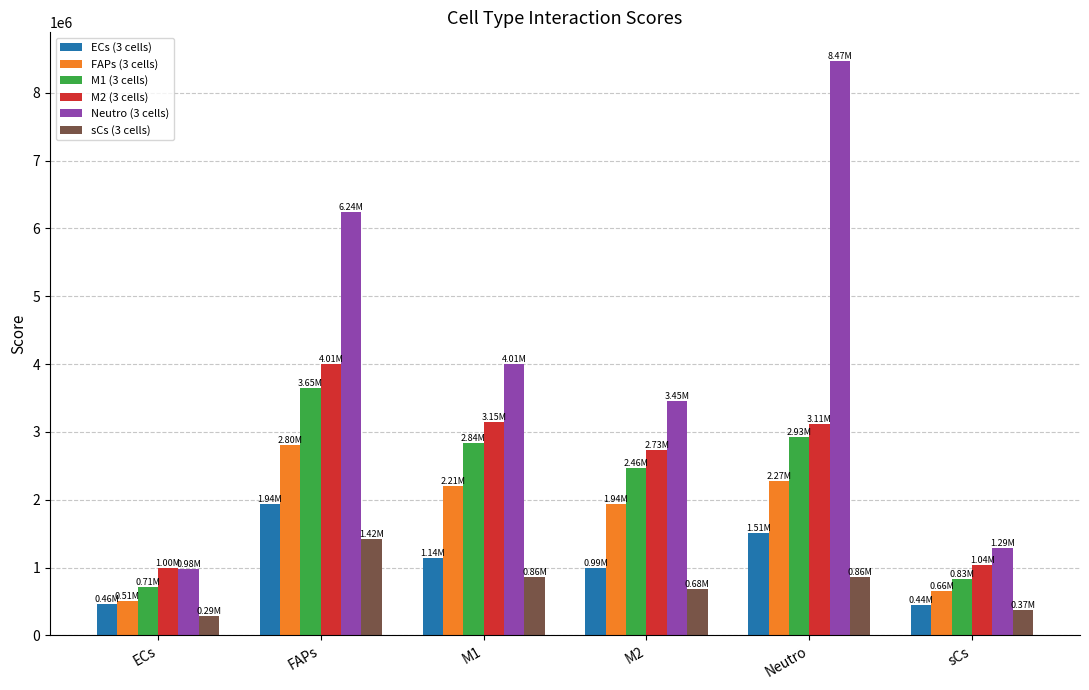

What is the difference between the highest and lowest values at ECs?

711134.1